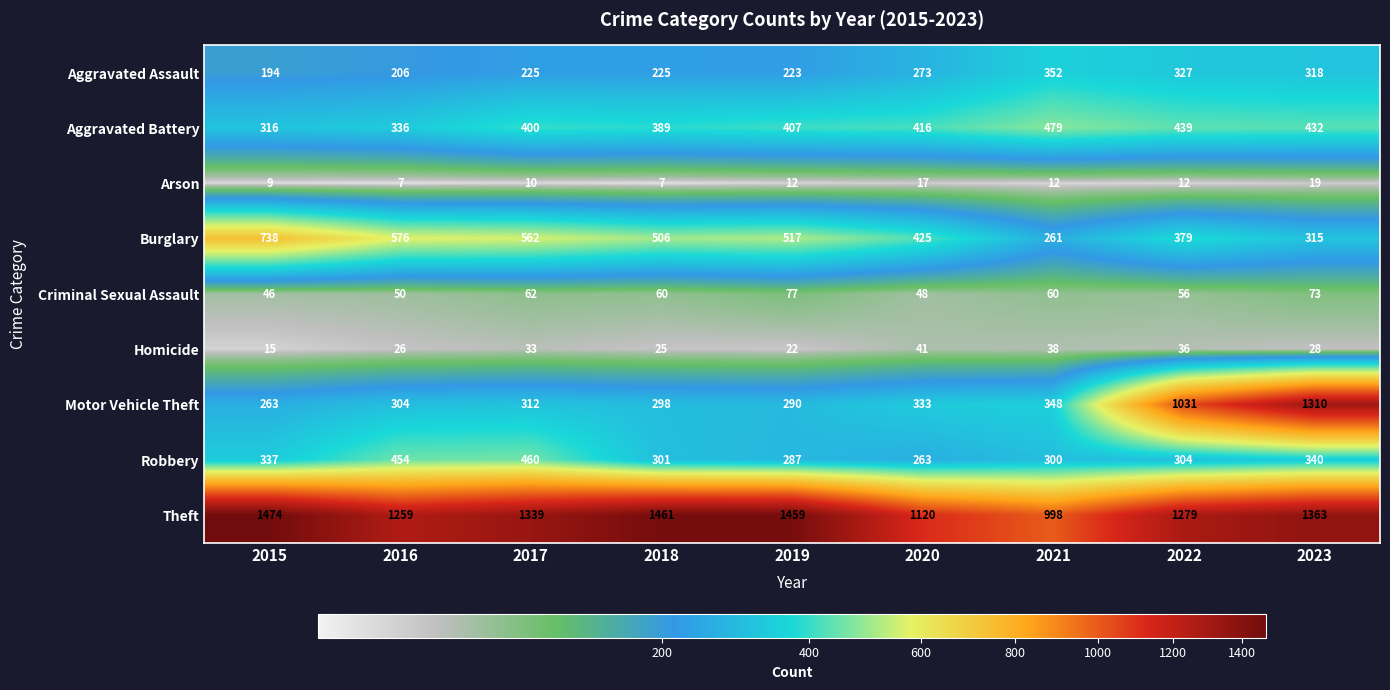

At how many categories does at least one series exceed 932?

9